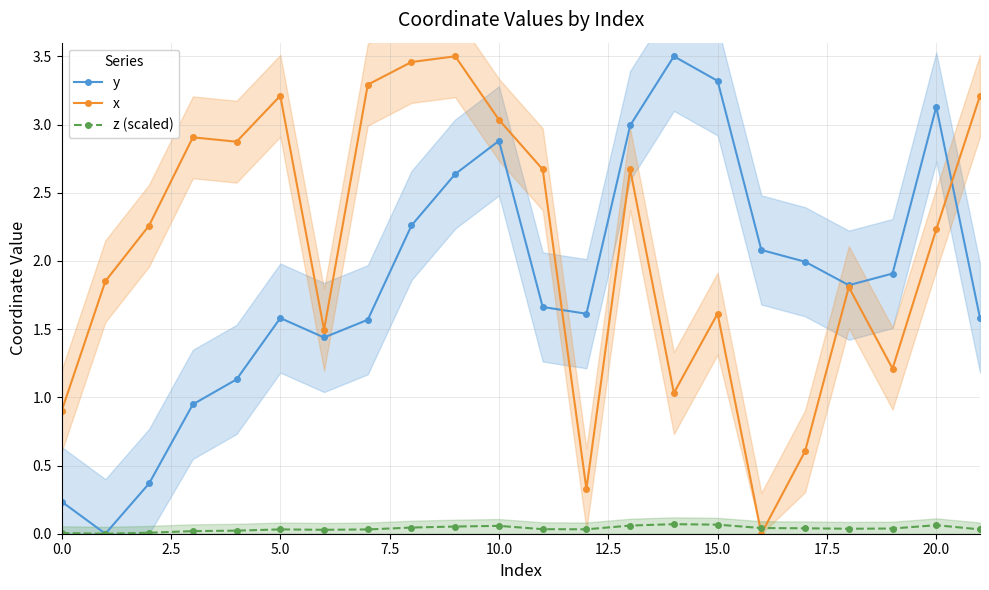

Does the chart have visible grid lines?

Yes